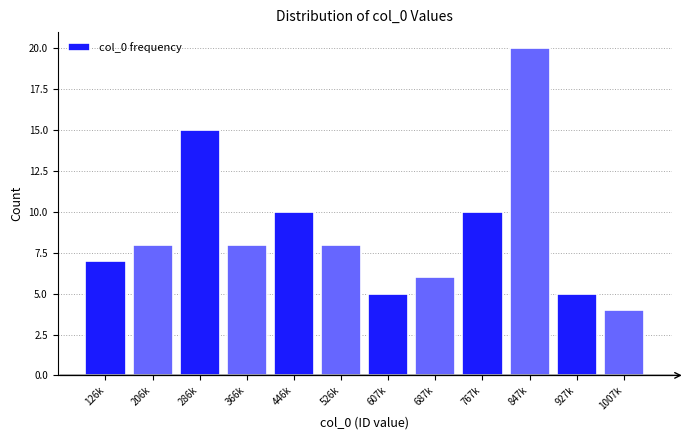

Reading right to left, extract all data points from this chart.

1007k=4	927k=5	847k=20	767k=10	687k=6	607k=5	526k=8	446k=10	366k=8	286k=15	206k=8	126k=7